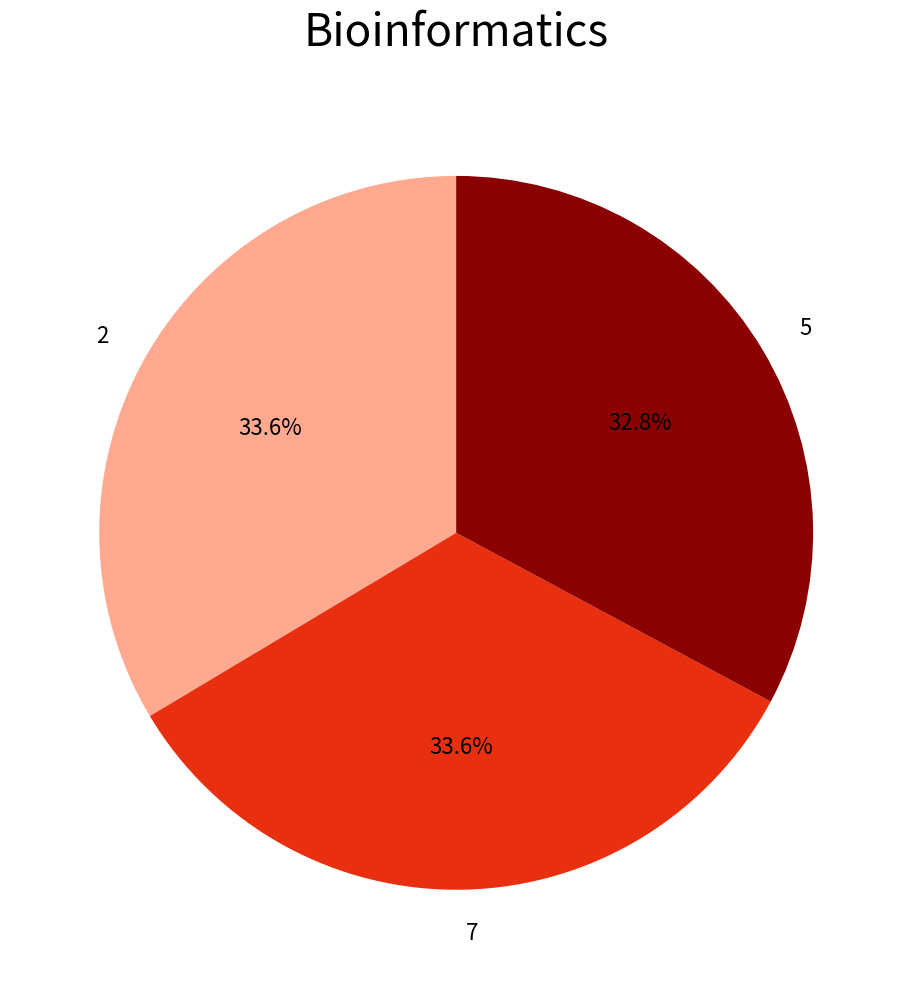

Combined, do 5 and 2 account for over 50%?

Yes